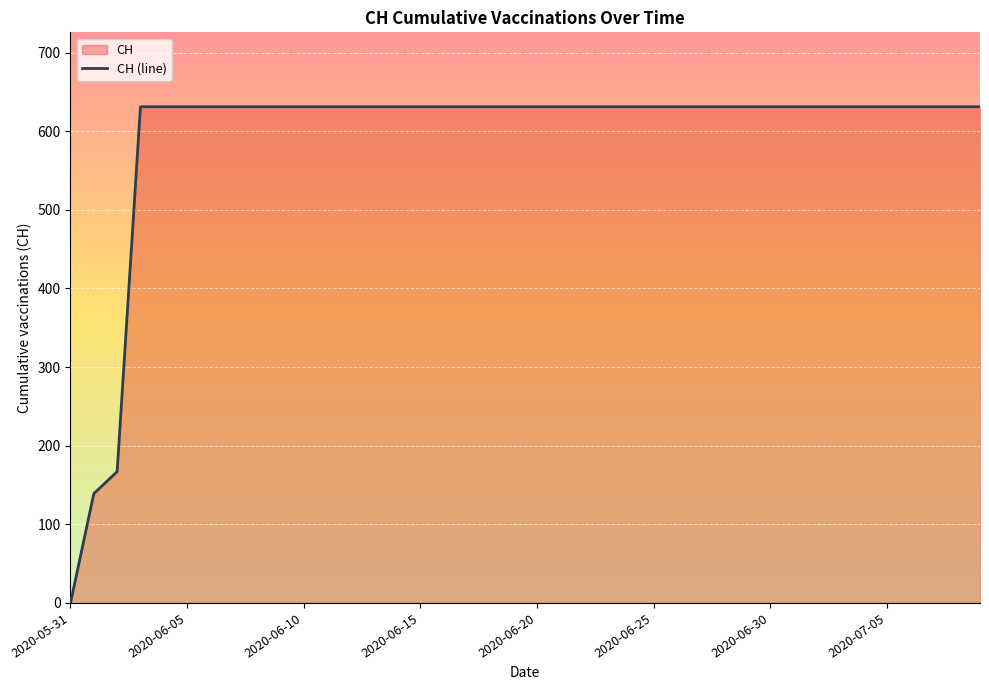

What is the approximate value at 32?

631